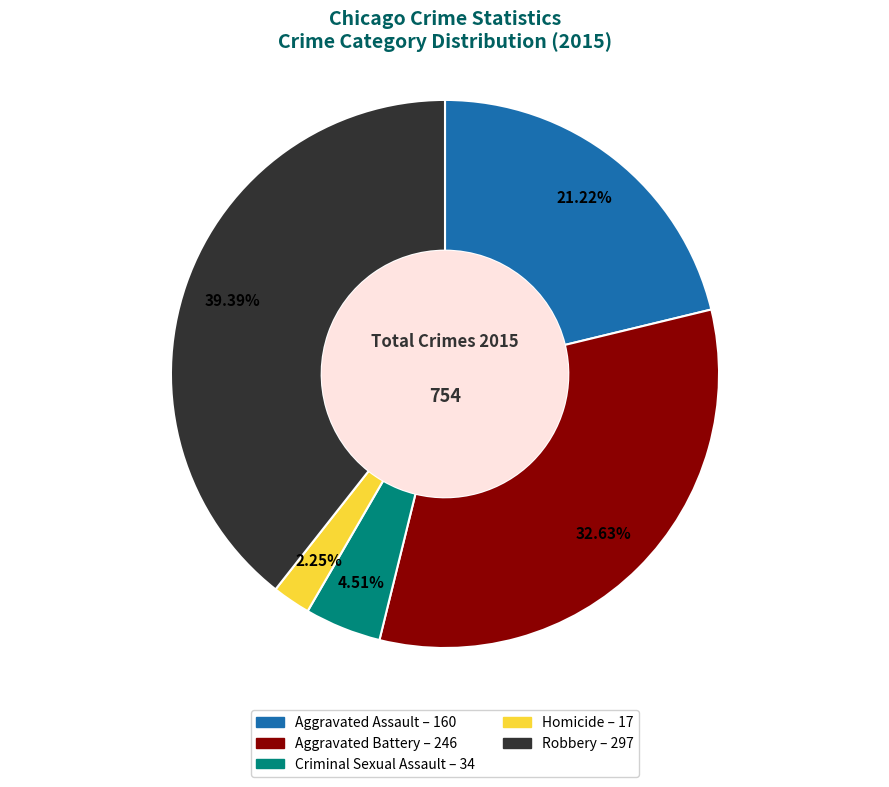

To the nearest percent, what is the average slice percentage?

20%